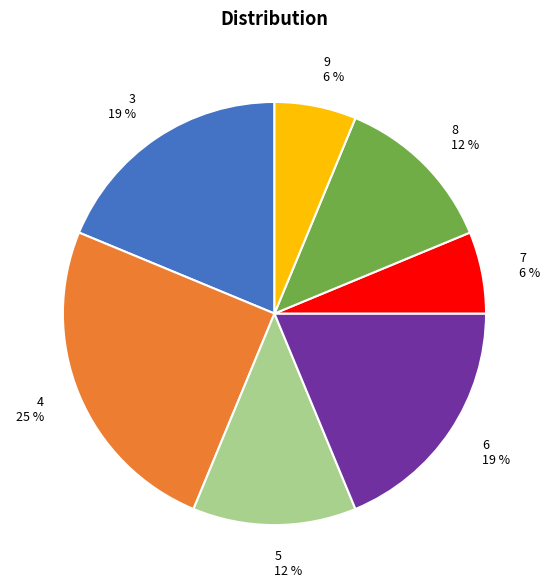

Do 9 and 5 together represent more than half of the pie?

No